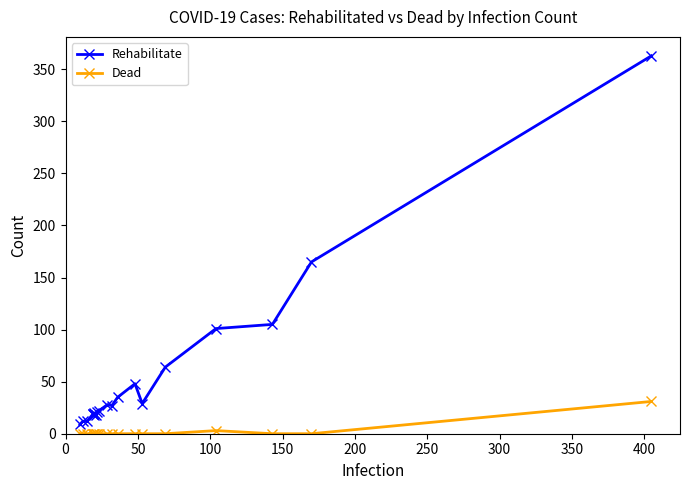

How many values in the Dead series exceed 0?

2